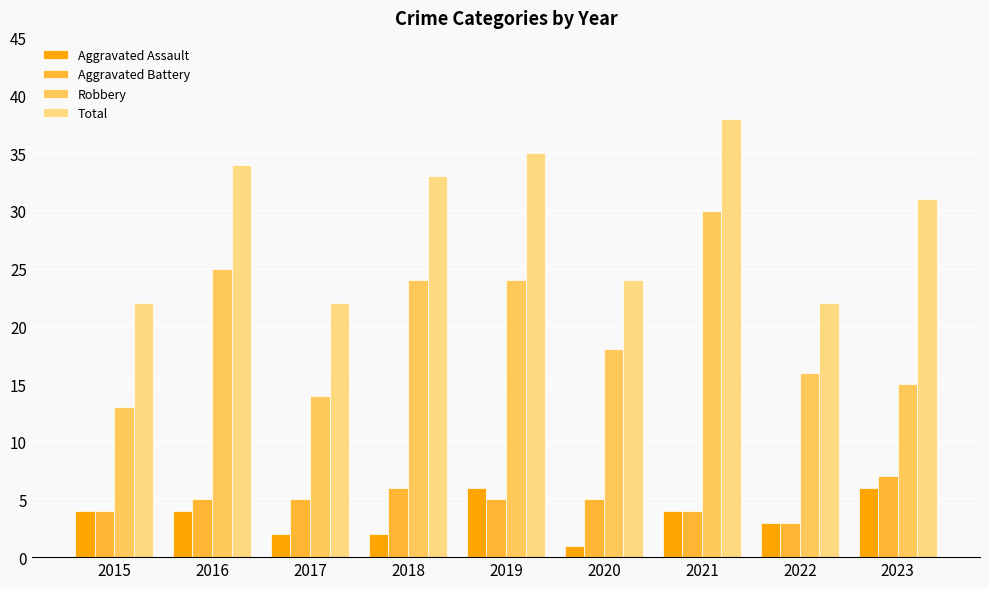

Is the value of Aggravated Assault at 2022 greater than the value of Aggravated Battery at 2016?

No